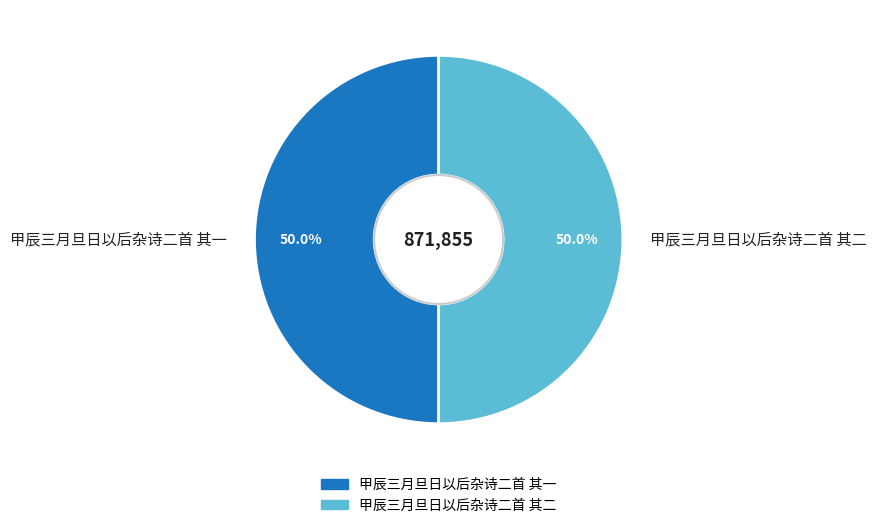

Combined, what portion of the pie is 甲辰三月旦日以后杂诗二首 其二 and 甲辰三月旦日以后杂诗二首 其一?

100.0%